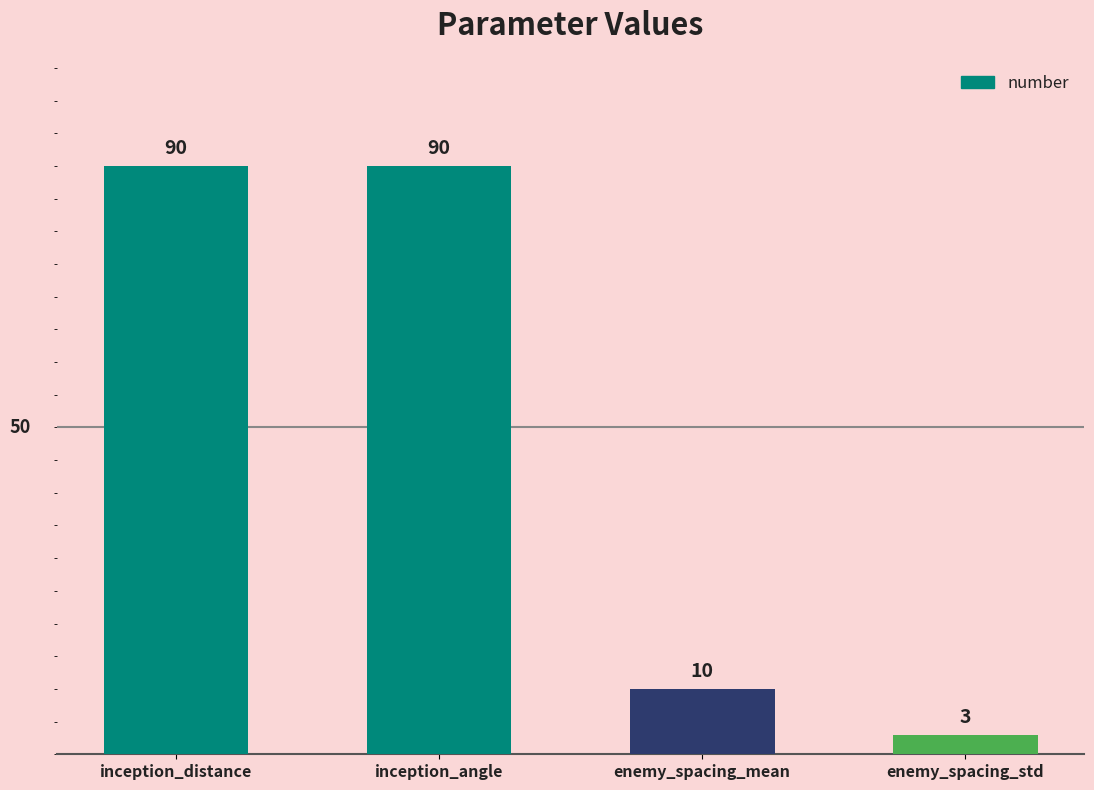

What is the change in value from inception_angle to enemy_spacing_std?

-87